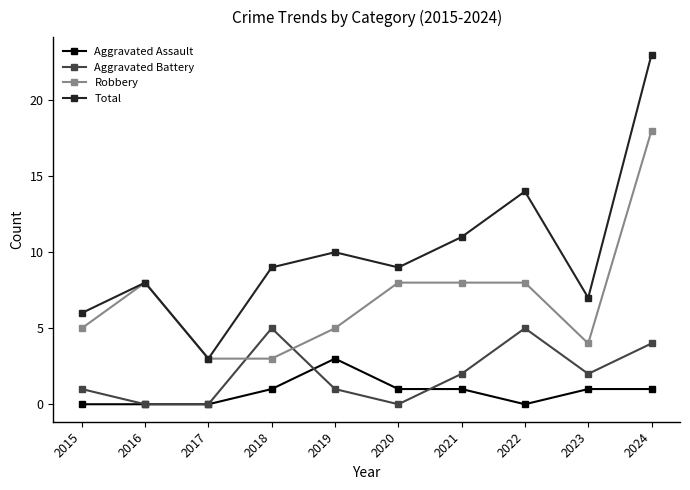

The value of Total at 2018 is 9. True or false?

True